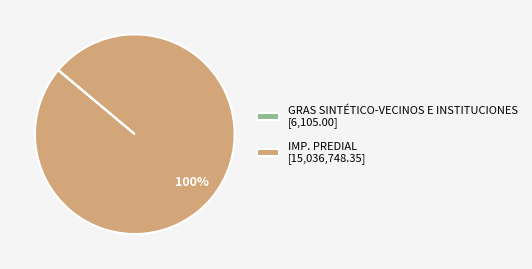

To the nearest percent, what is the average slice percentage?

50%